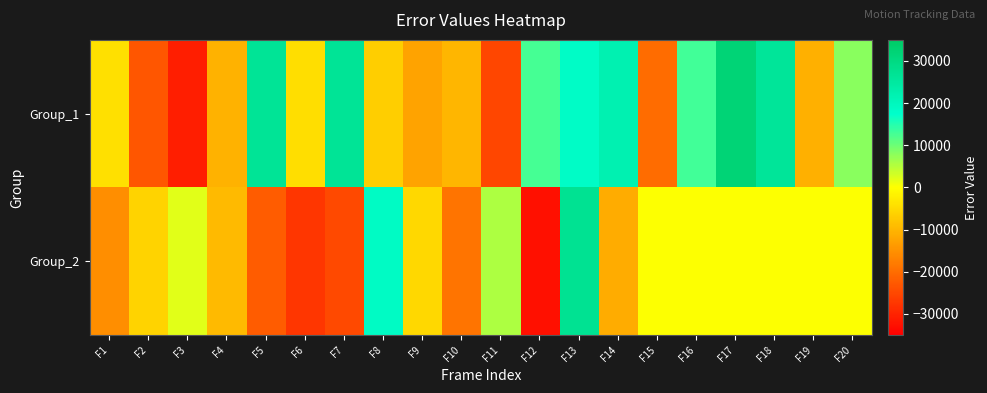

List the series in order of their peak value, lowest first.

Group_2, Group_1